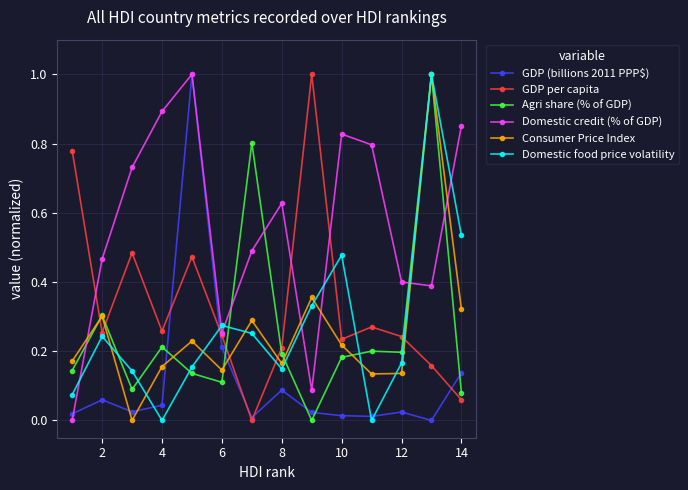

What is the greatest value displayed?

1.0